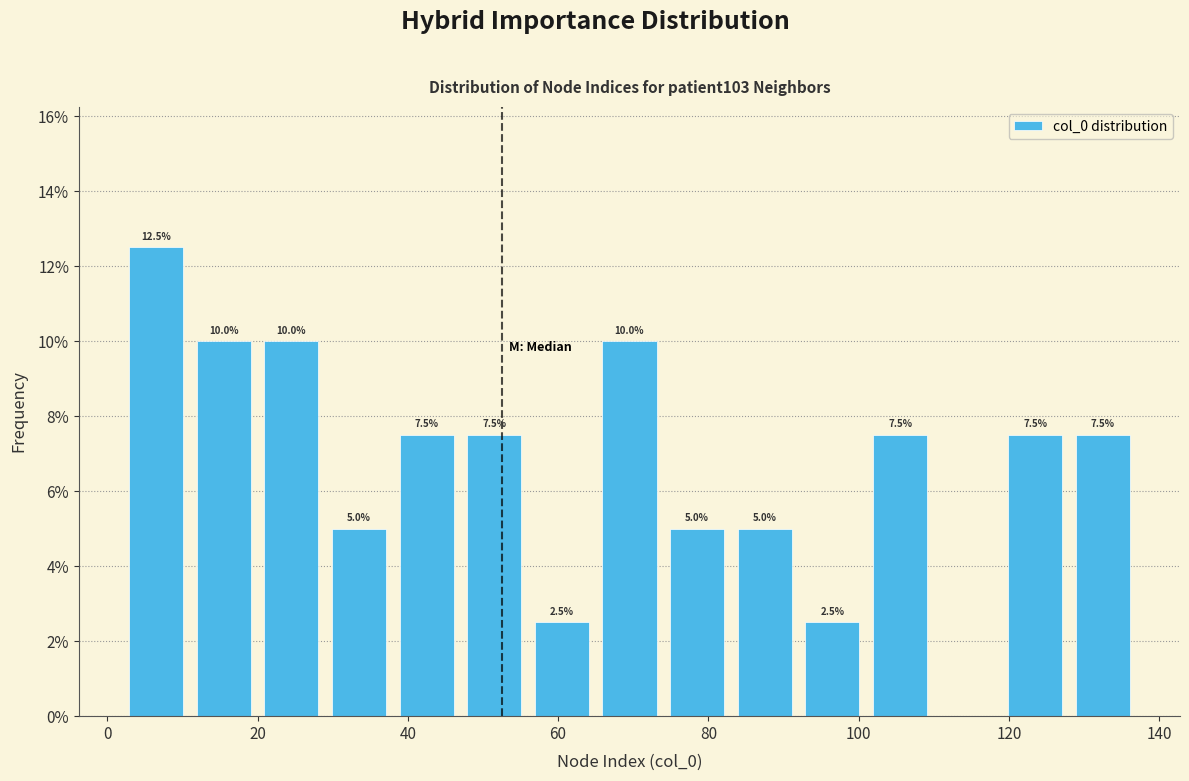

Which range on the x-axis has the tallest bar?

2 to 11